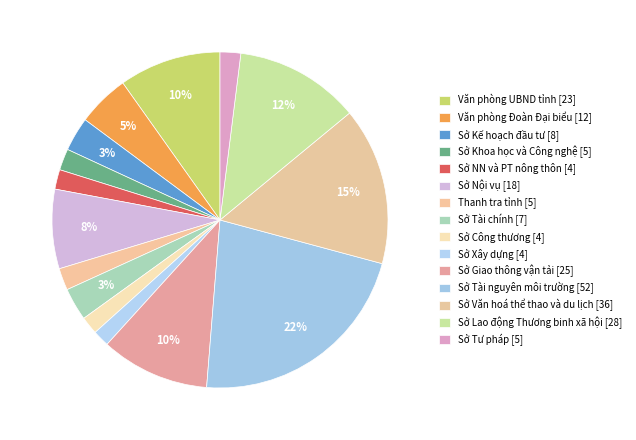

How many slices are in this pie chart?

15